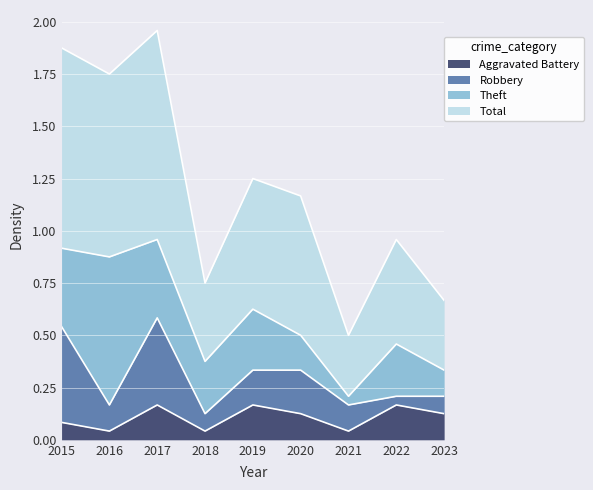

True or false: Aggravated Battery and Total intersect in this chart.

False